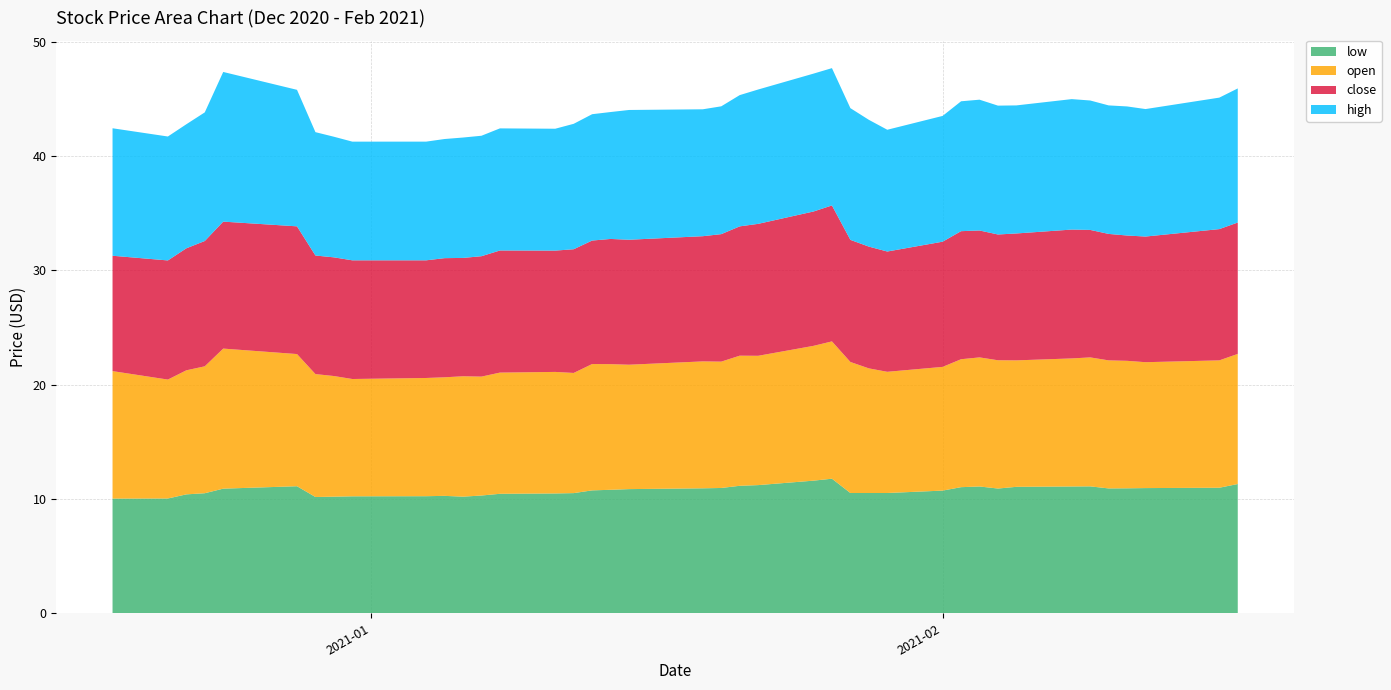

Reading left to right, what are all the values shown in this chart?

low: 10.0	10.0	10.4	10.5	10.9	11.1	10.2	10.2	10.2	10.2	10.3	10.2	10.3	10.4	10.5	10.5	10.8	10.8	10.9	10.9	11.0	11.2	11.2	11.6	11.8	10.5	10.5	10.5	10.7	11.0	11.1	10.9	11.1	11.1	11.1	10.9	10.9	10.9	11.0	11.3
open: 11.2	10.4	10.8	11.1	12.2	11.6	10.8	10.6	10.3	10.3	10.4	10.5	10.4	10.6	10.6	10.5	11.1	11.0	10.9	11.1	11.1	11.4	11.3	11.8	12.0	11.5	10.9	10.6	10.8	11.2	11.3	11.2	11.1	11.2	11.3	11.2	11.2	11.0	11.1	11.4
close: 10.1	10.4	10.7	11.0	11.1	11.2	10.4	10.4	10.4	10.3	10.4	10.3	10.5	10.7	10.6	10.8	10.8	10.9	10.9	10.9	11.2	11.3	11.5	11.8	11.9	10.7	10.7	10.5	10.9	11.2	11.1	11.0	11.1	11.3	11.2	11.1	11.0	11.0	11.5	11.5
high: 11.2	10.8	10.8	11.2	13.1	11.9	10.8	10.6	10.4	10.4	10.4	10.5	10.5	10.7	10.7	11.0	11.1	11.1	11.3	11.1	11.2	11.5	11.8	12.1	12.0	11.5	11.1	10.7	11.0	11.4	11.4	11.3	11.2	11.4	11.3	11.2	11.3	11.2	11.5	11.7